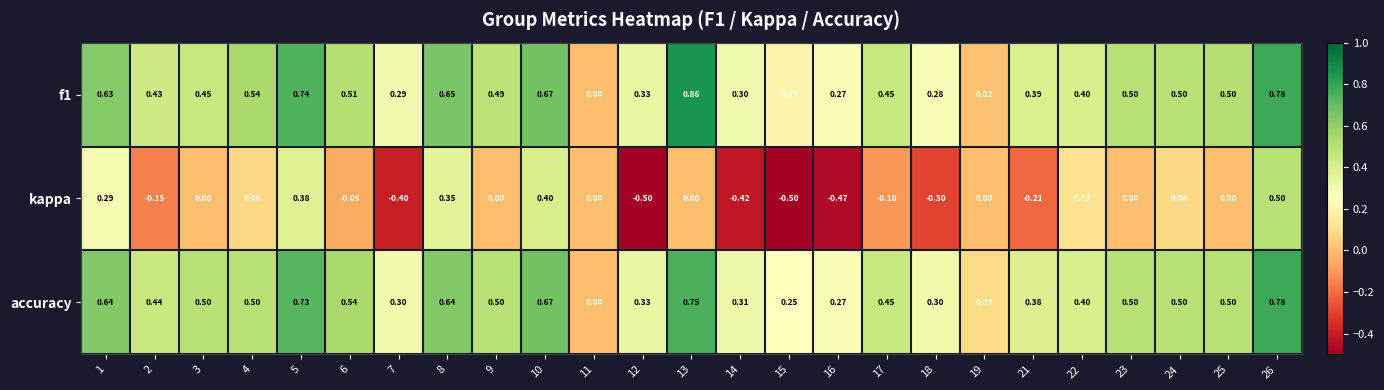

Which series changed the most between 2 and 16?

kappa